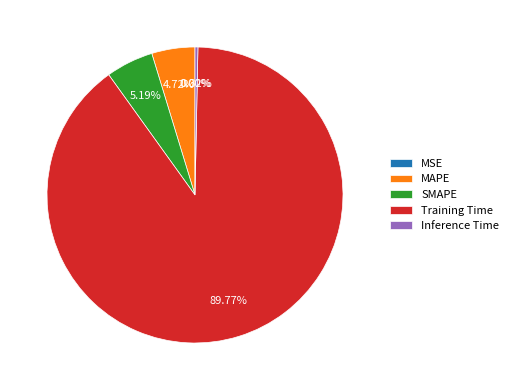

What percentage do Inference Time and SMAPE together represent?

5.5%